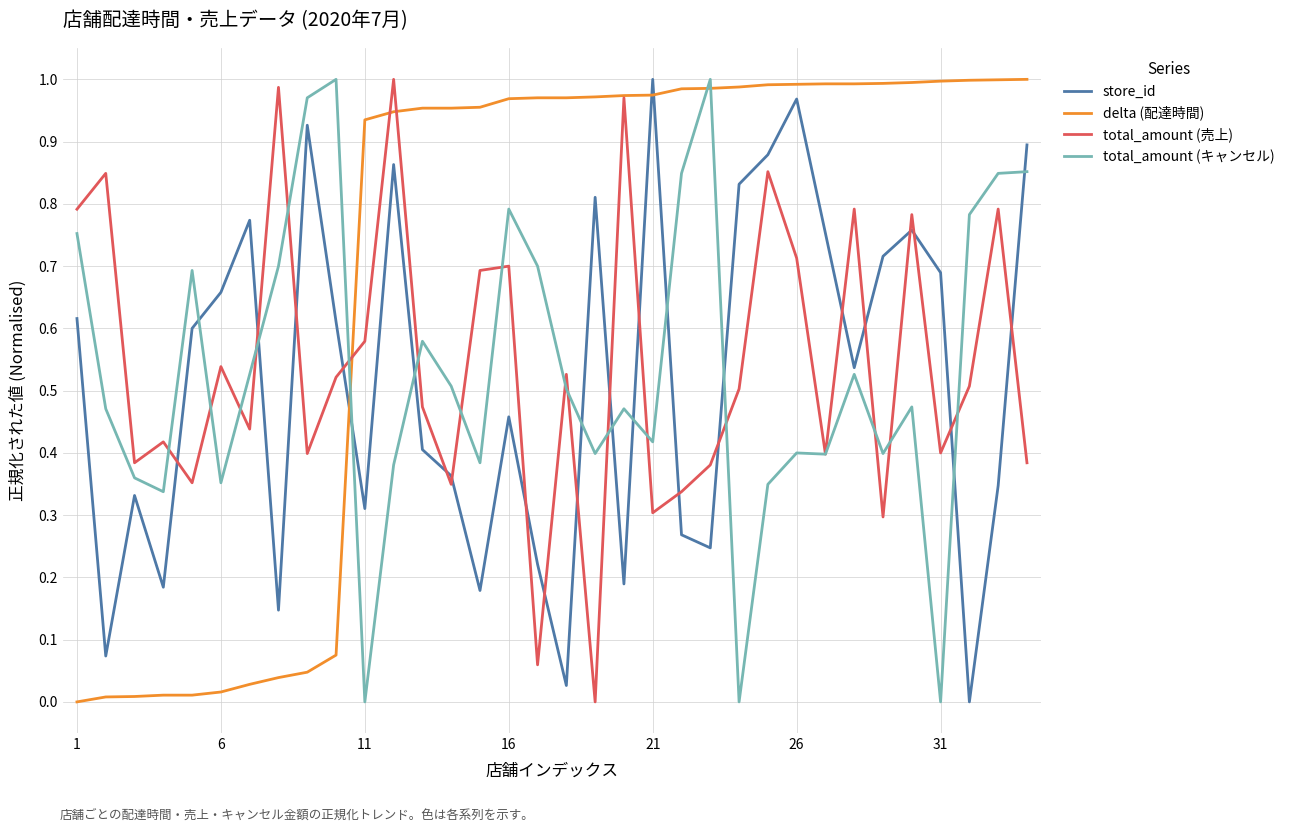

Count the number of data series in this chart.

4